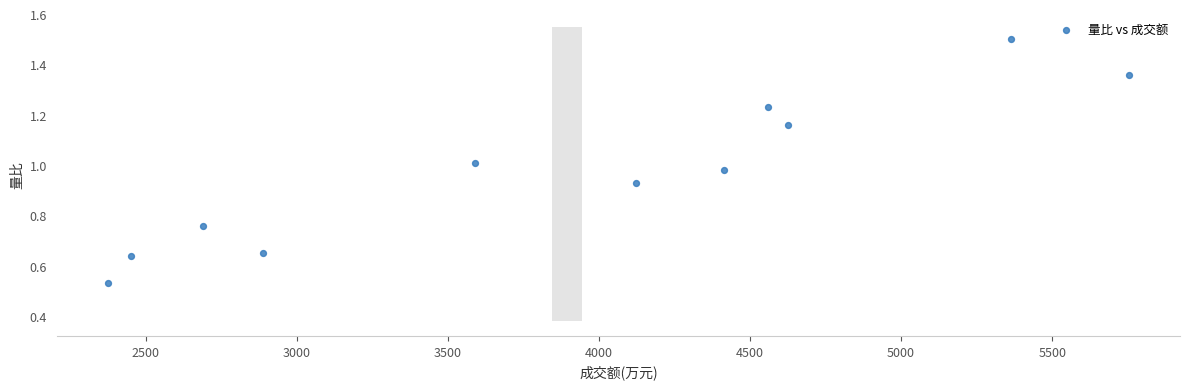

What is the range of X values (max minus min)?

3380.0